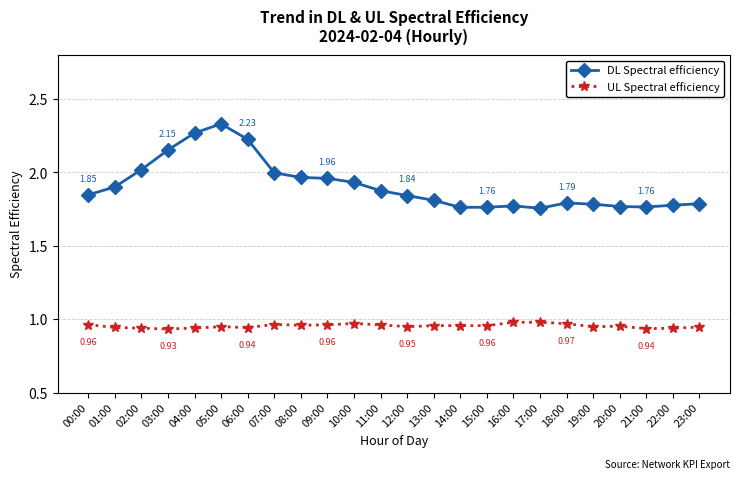

Which series has the largest range (max minus min)?

DL Spectral efficiency